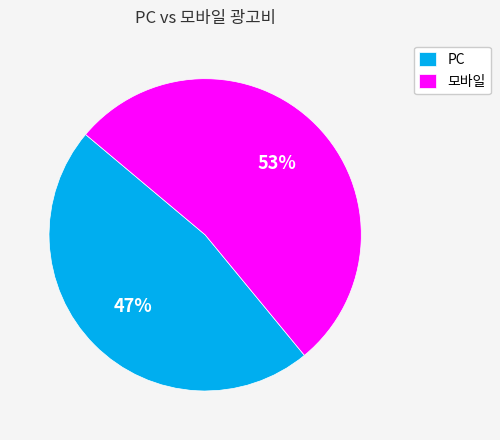

Which category has the smallest portion of the pie?

PC